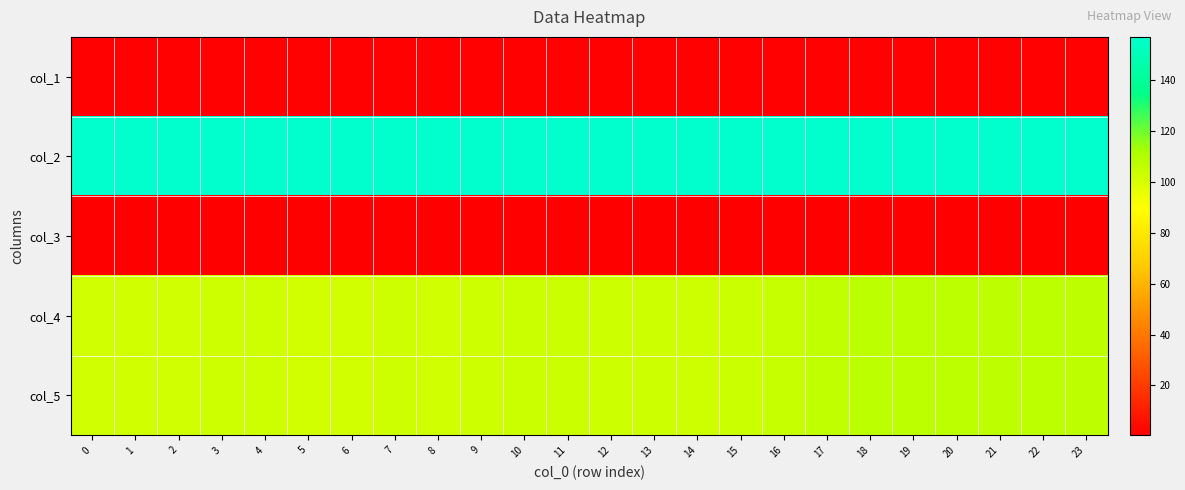

What is the total value across all series at 21?

372.7